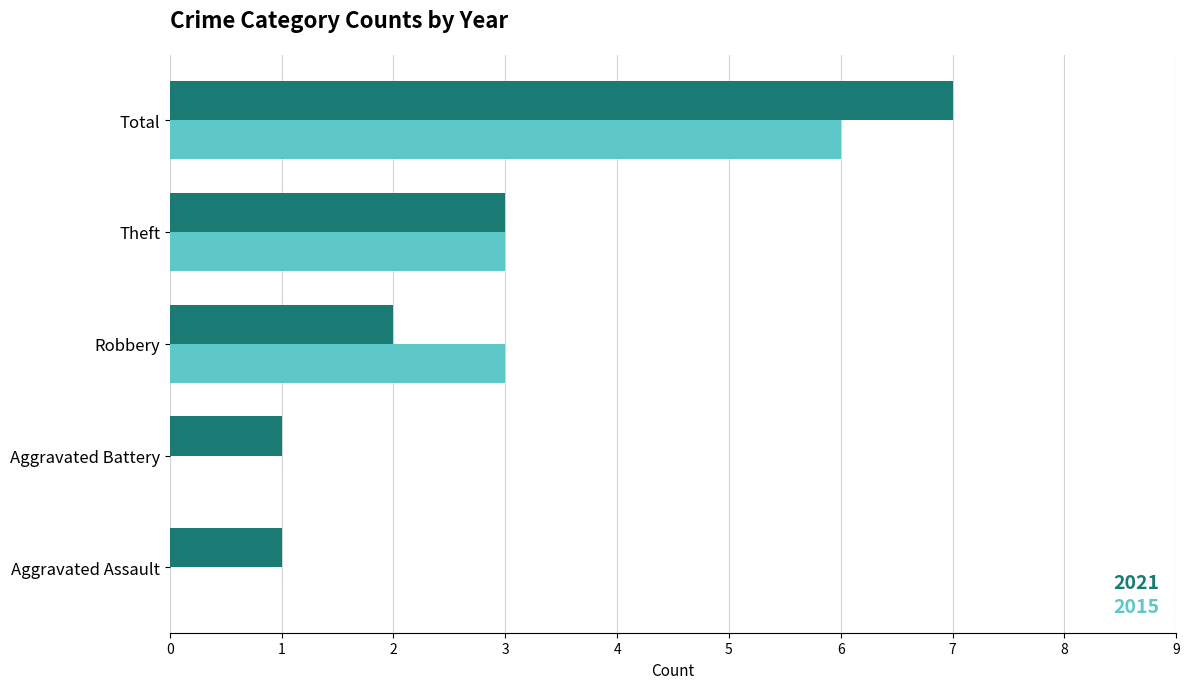

The 2021 series shows 3 at Theft. True or false?

True